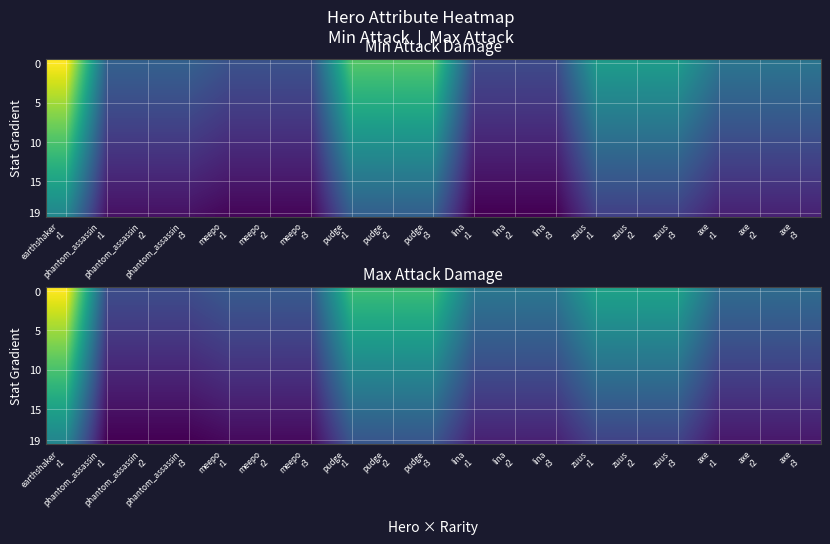

How many values in the 15 series exceed 22?

10